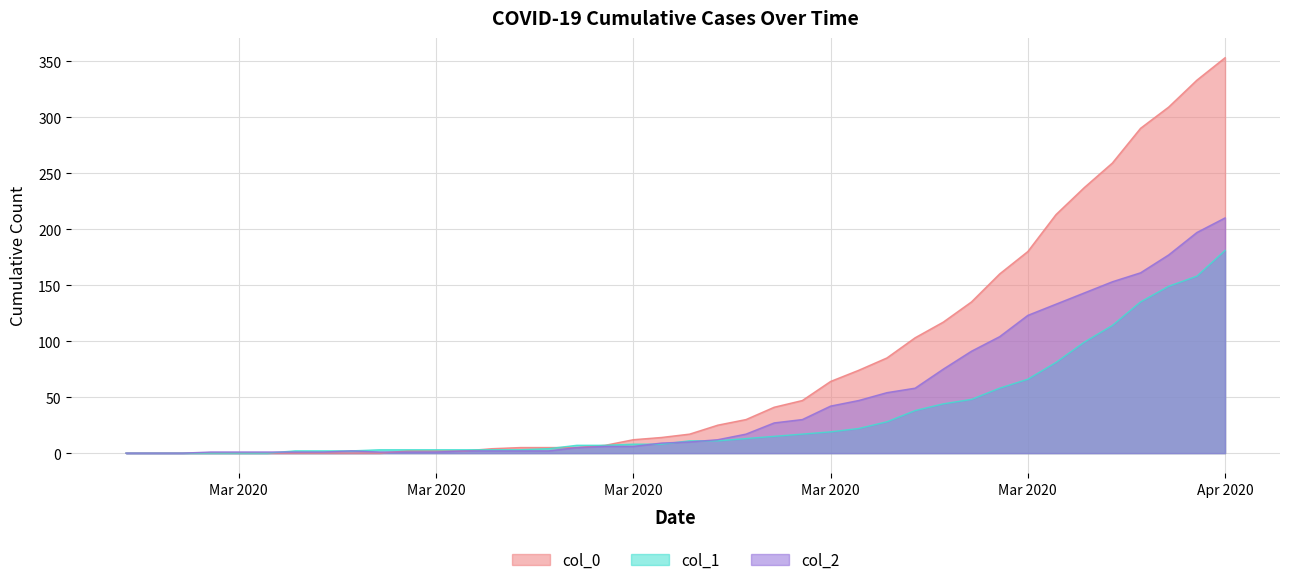

What position from the right is 2020-03-17?

21